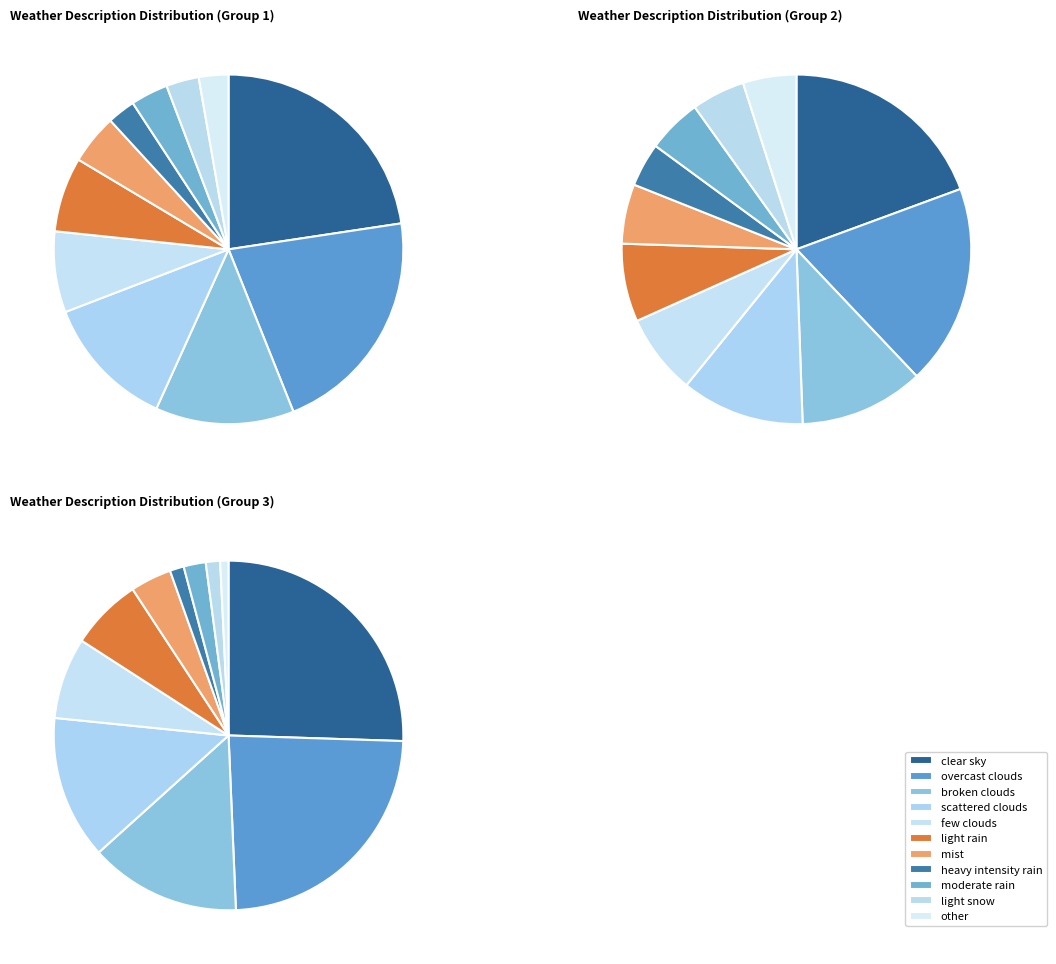

To the nearest percent, what percentage of the pie is other?

3%